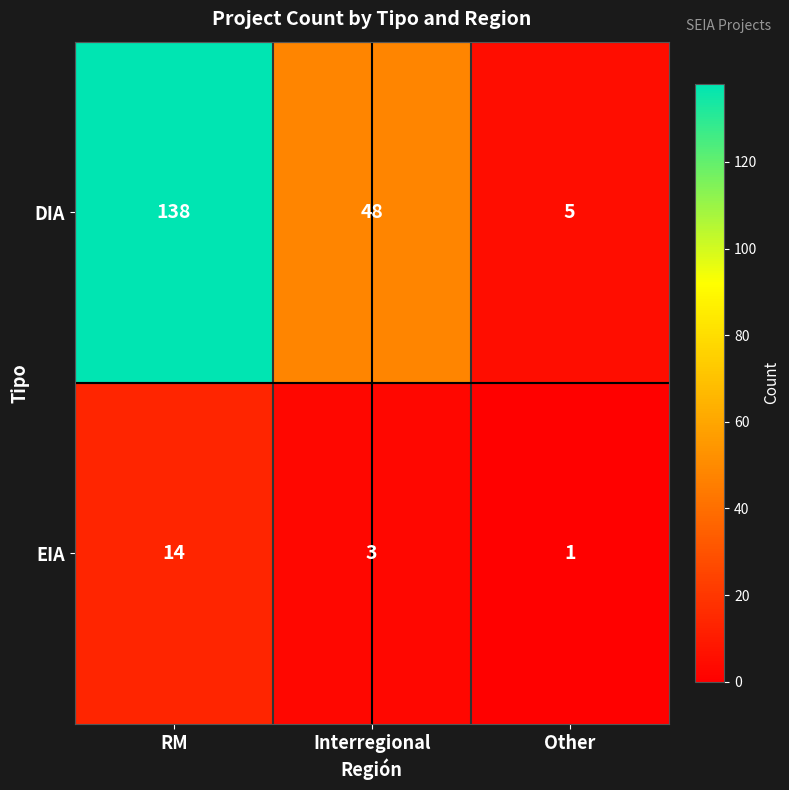

What is the difference between the highest and lowest values at RM?

124